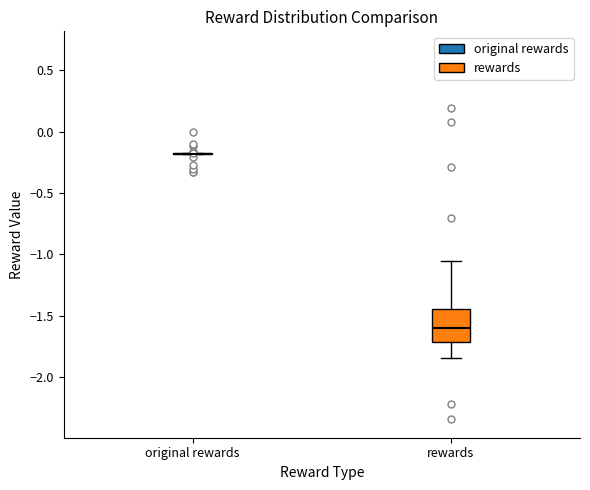

Reading left to right, transcribe this box plot: for each box, give where its median line is, the range the box spans, and where its two whiskers end, as read against the y-axis. The values are not printed on the chart, so give them approximately, as read against the axis.

original rewards: box collapsed to a line at -0.20, whiskers -0.20 to -0.20
rewards: median -1.60, box -1.70 to -1.45, whiskers -1.85 to -1.05